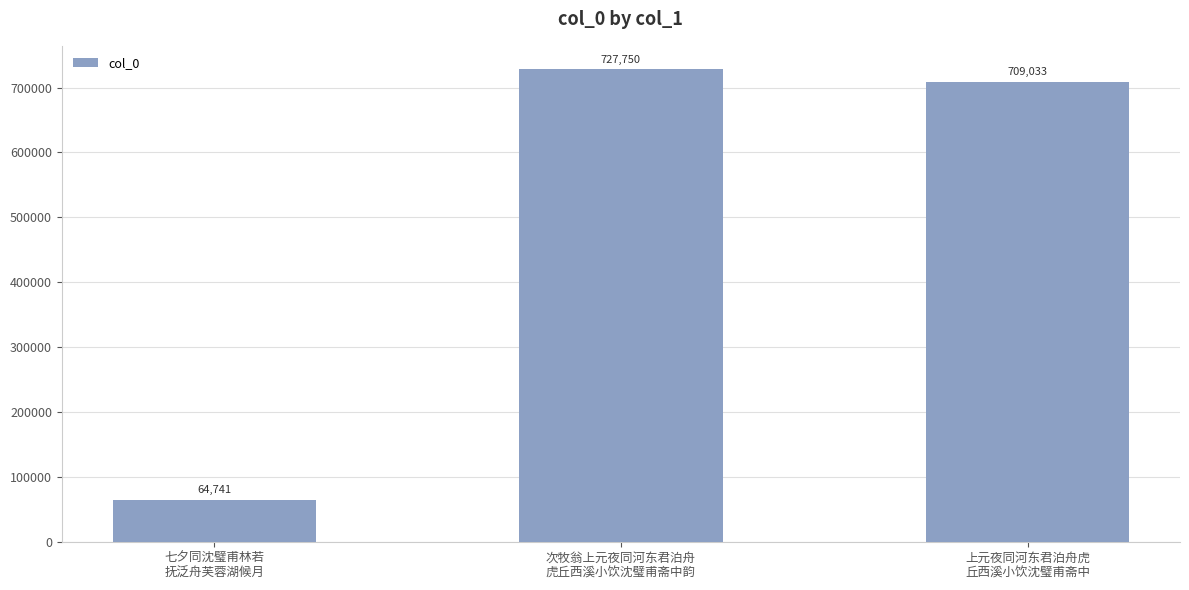

What is the label of the 2nd bar from the right?

次牧翁上元夜同河东君泊舟
虎丘西溪小饮沈璧甫斋中韵